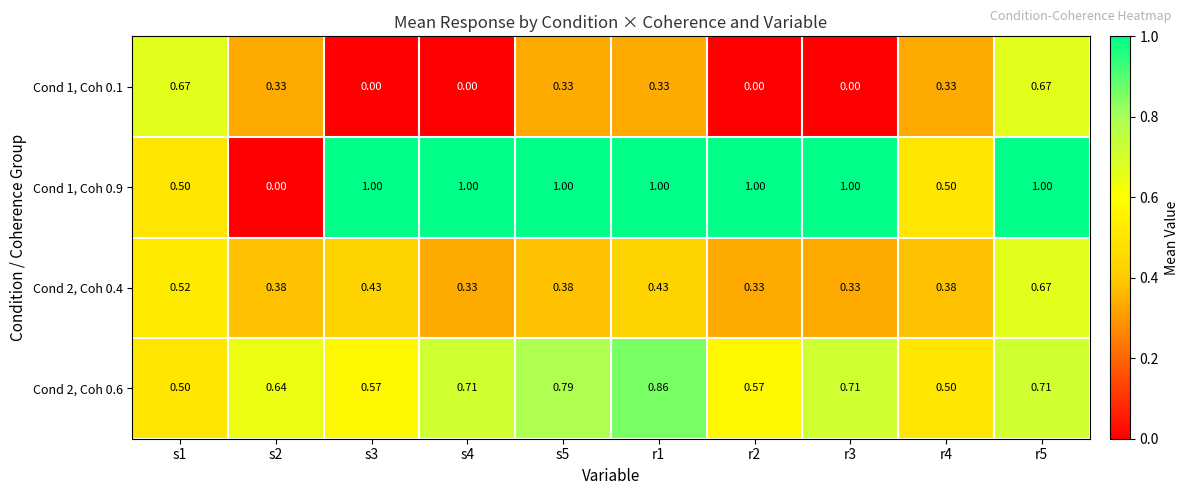

Is the value of Cond 1, Coh 0.1 at s2 greater than the value of Cond 2, Coh 0.6 at r4?

No